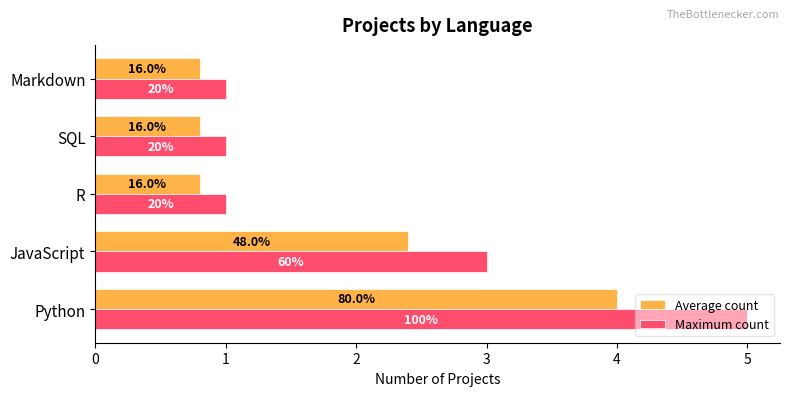

Which series has the largest range (max minus min)?

Maximum count